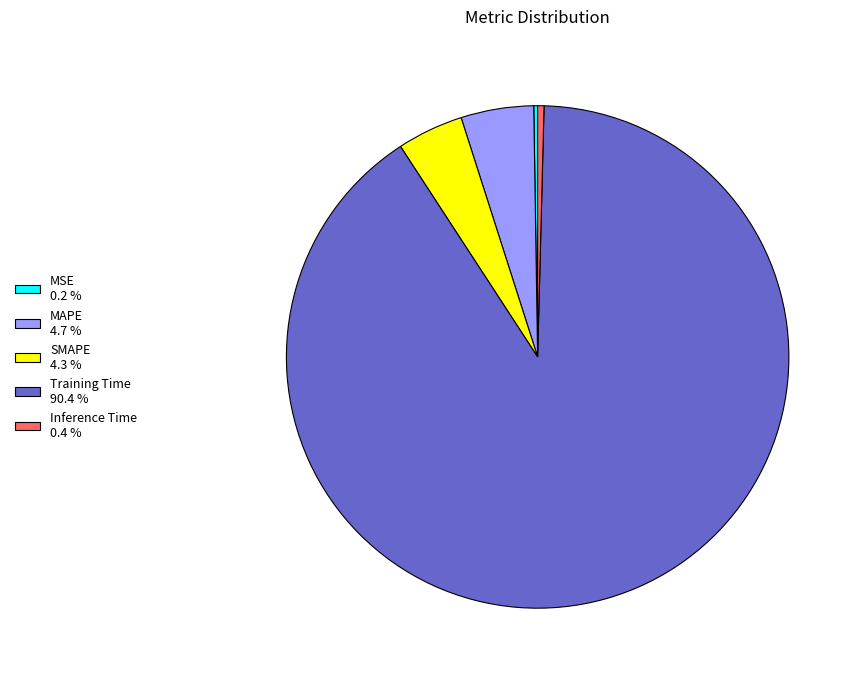

The Inference Time slice represents 0% of the pie. True or false?

True